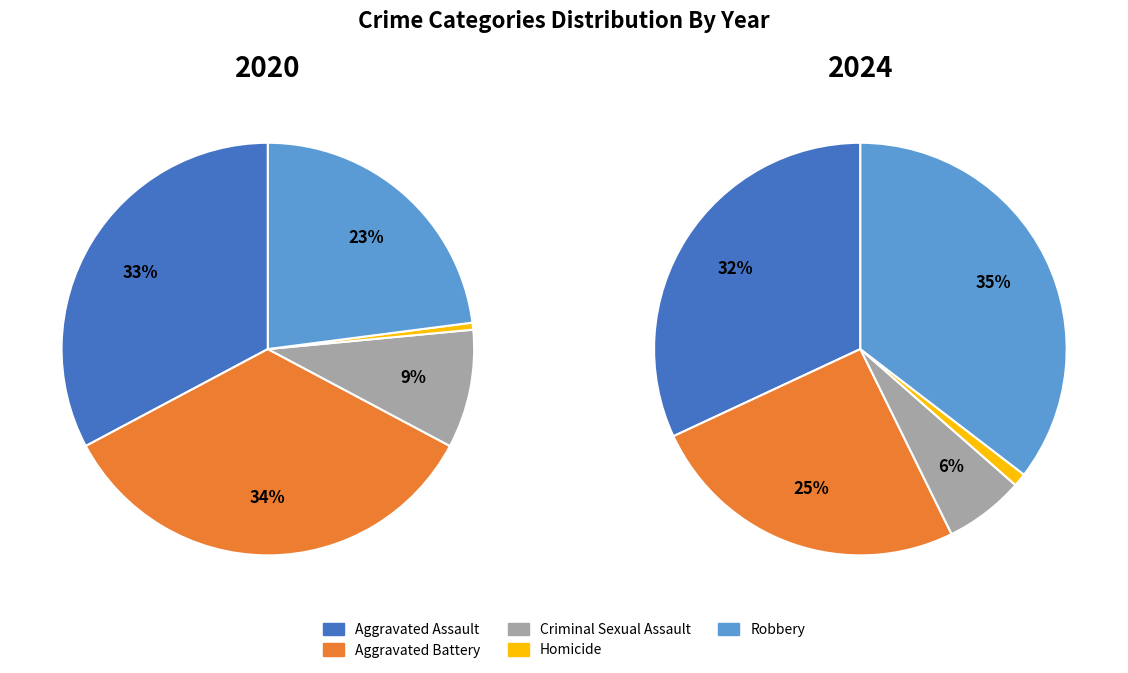

Rank the series by their maximum value, from highest to lowest.

2024, 2020